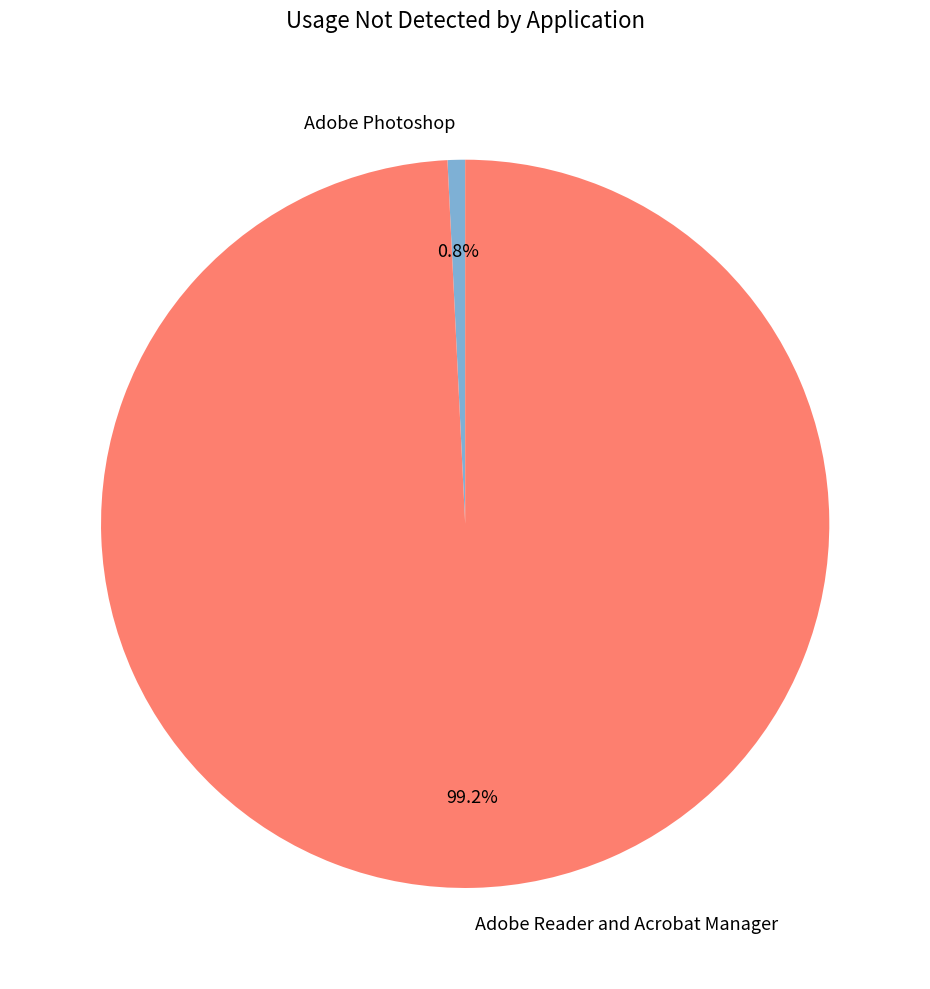

Is it true that Adobe Reader and Acrobat Manager is 89% of the pie?

False